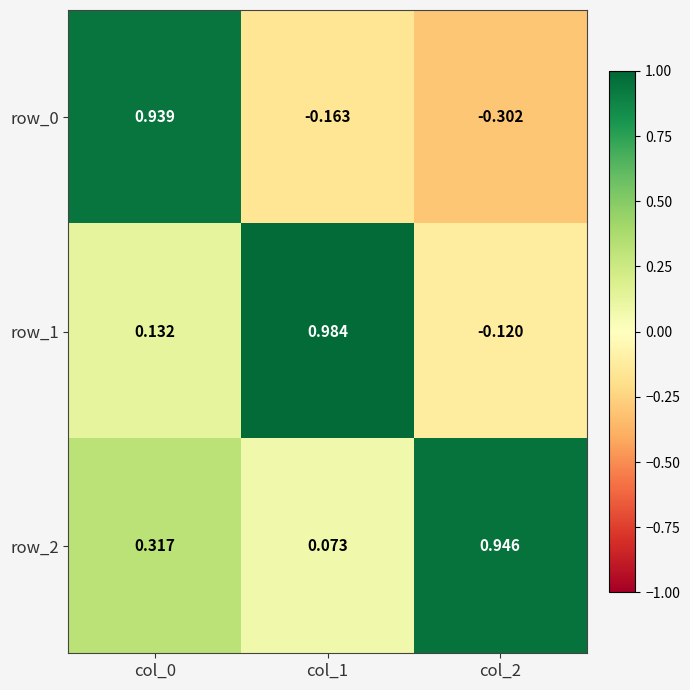

At which category is the sum across all series the highest?

col_0